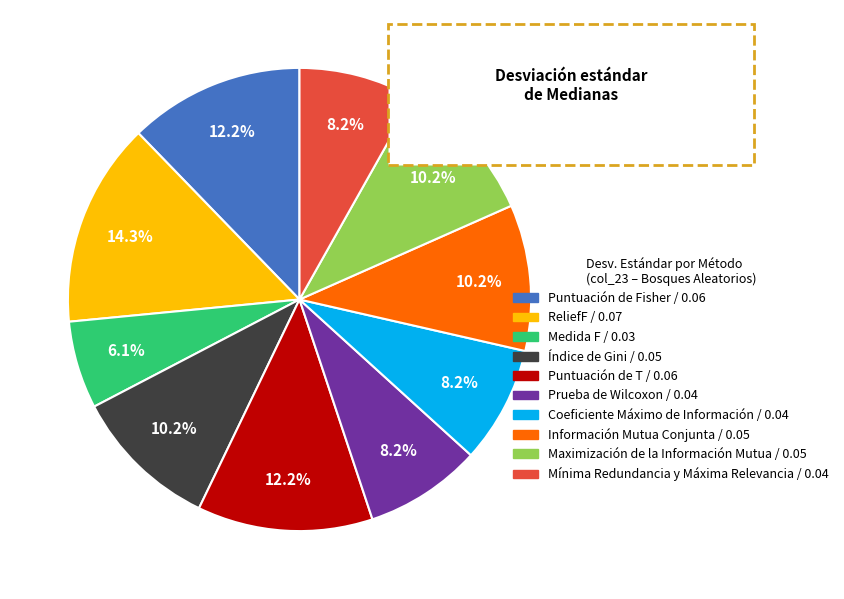

Between Prueba de Wilcoxon and Índice de Gini, which is larger?

Índice de Gini